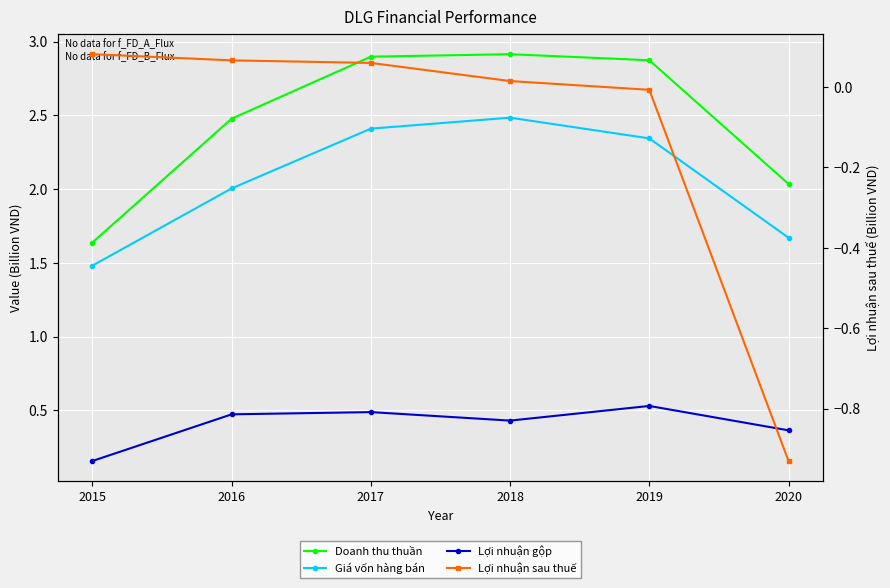

Reading right to left, what are all the values shown in this chart?

Doanh thu thuần: 2020=2.0	2019=2.9	2018=2.9	2017=2.9	2016=2.5	2015=1.6
Giá vốn hàng bán: 2020=1.7	2019=2.3	2018=2.5	2017=2.4	2016=2.0	2015=1.5
Lợi nhuận gộp: 2020=0.4	2019=0.5	2018=0.4	2017=0.5	2016=0.5	2015=0.2
Lợi nhuận sau thuế: 2020=-0.9	2019=-0.0	2018=0.0	2017=0.1	2016=0.1	2015=0.1